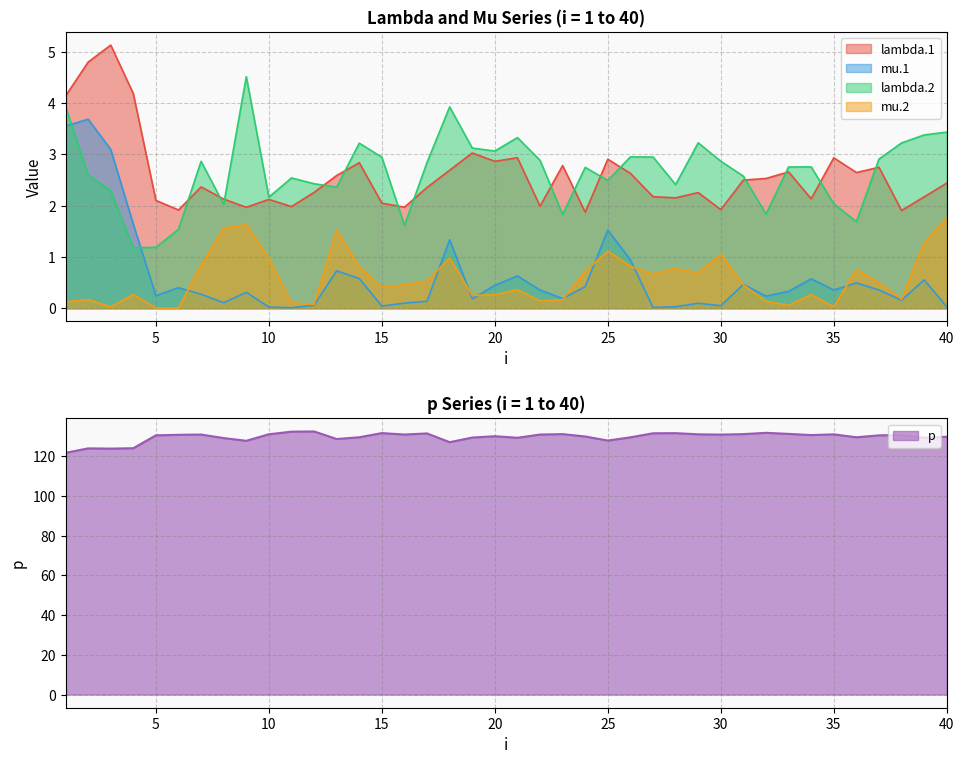

Is it true that mu.1 equals 0.4 at 20?

True